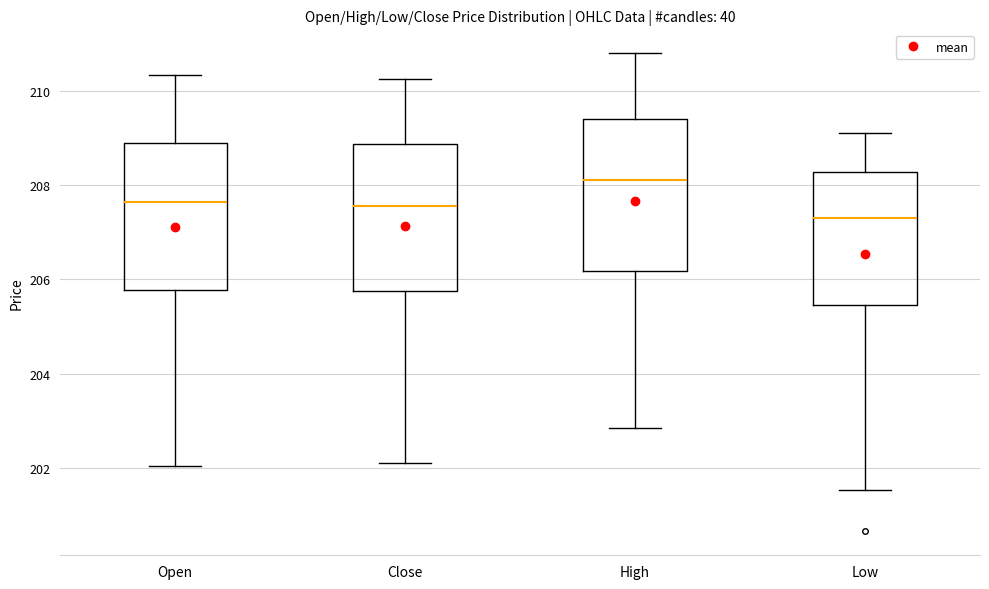

Reading left to right, transcribe this box plot: for each box, give where its median line is, the range the box spans, and where its two whiskers end, as read against the y-axis. The values are not printed on the chart, so give them approximately, as read against the axis.

Open: median 207.6, box 205.8 to 209.0, whiskers 202.0 to 210.4
Close: median 207.6, box 205.8 to 208.8, whiskers 202.2 to 210.2
High: median 208.2, box 206.2 to 209.4, whiskers 202.8 to 210.8
Low: median 207.4, box 205.4 to 208.2, whiskers 201.6 to 209.2